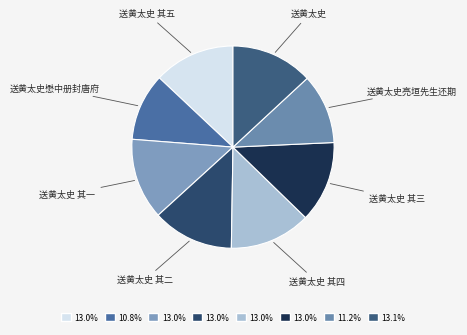

Is there a majority slice in this chart?

No